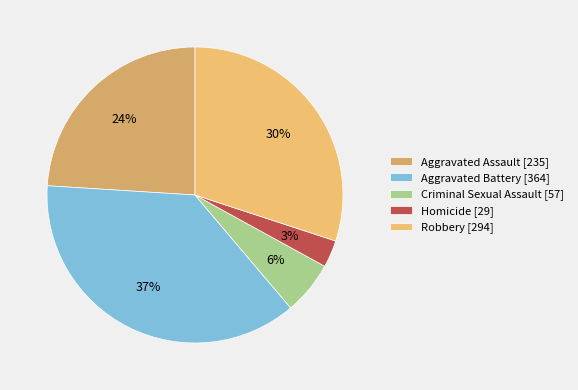

What is the largest slice in the pie chart?

Aggravated Battery